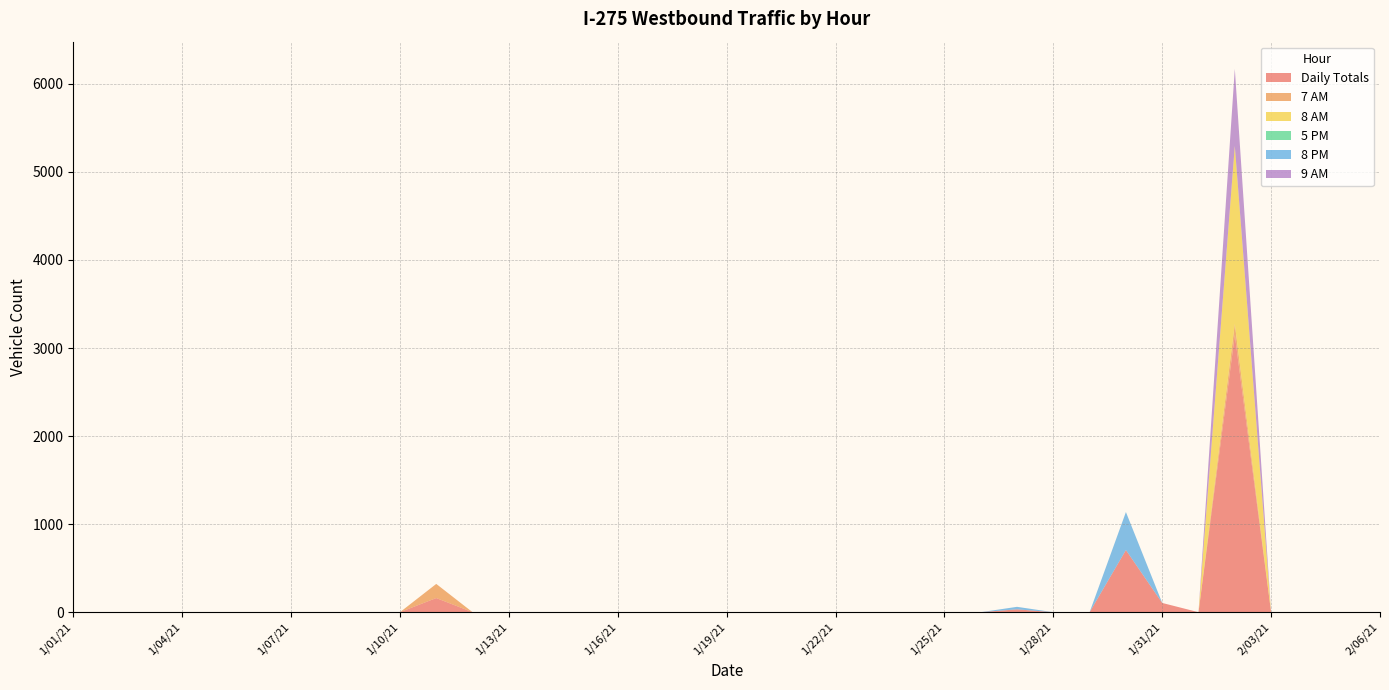

Reading left to right, extract all data points from this chart.

Daily Totals: 1/01/21=0.0	1/02/21=0.0	1/03/21=0.0	1/04/21=0.0	1/05/21=0.0	1/06/21=0.0	1/07/21=0.0	1/08/21=0.0	1/09/21=0.0	1/10/21=0.0	1/11/21=160.6	1/12/21=0.0	1/13/21=0.0	1/14/21=0.0	1/15/21=0.0	1/16/21=0.0	1/17/21=0.0	1/18/21=0.0	1/19/21=0.0	1/20/21=0.0	1/21/21=0.0	1/22/21=0.0	1/23/21=0.0	1/24/21=0.0	1/25/21=0.0	1/26/21=0.0	1/27/21=32.4	1/28/21=0.0	1/29/21=0.0	1/30/21=705.9	1/31/21=105.0	2/01/21=0.0	2/02/21=3148.9	2/03/21=0.0	2/04/21=0.0	2/05/21=0.0	2/06/21=0.0
7 AM: 1/01/21=0.0	1/02/21=0.0	1/03/21=0.0	1/04/21=0.0	1/05/21=0.0	1/06/21=0.0	1/07/21=0.0	1/08/21=0.0	1/09/21=0.0	1/10/21=0.0	1/11/21=160.6	1/12/21=0.0	1/13/21=0.0	1/14/21=0.0	1/15/21=0.0	1/16/21=0.0	1/17/21=0.0	1/18/21=0.0	1/19/21=0.0	1/20/21=0.0	1/21/21=0.0	1/22/21=0.0	1/23/21=0.0	1/24/21=0.0	1/25/21=0.0	1/26/21=0.0	1/27/21=0.0	1/28/21=0.0	1/29/21=0.0	1/30/21=0.0	1/31/21=0.0	2/01/21=0.0	2/02/21=124.5	2/03/21=0.0	2/04/21=0.0	2/05/21=0.0	2/06/21=0.0
8 AM: 1/01/21=0.0	1/02/21=0.0	1/03/21=0.0	1/04/21=0.0	1/05/21=0.0	1/06/21=0.0	1/07/21=0.0	1/08/21=0.0	1/09/21=0.0	1/10/21=0.0	1/11/21=0.0	1/12/21=0.0	1/13/21=0.0	1/14/21=0.0	1/15/21=0.0	1/16/21=0.0	1/17/21=0.0	1/18/21=0.0	1/19/21=0.0	1/20/21=0.0	1/21/21=0.0	1/22/21=0.0	1/23/21=0.0	1/24/21=0.0	1/25/21=0.0	1/26/21=0.0	1/27/21=0.0	1/28/21=0.0	1/29/21=0.0	1/30/21=0.0	1/31/21=0.0	2/01/21=0.0	2/02/21=2022.5	2/03/21=0.0	2/04/21=0.0	2/05/21=0.0	2/06/21=0.0
5 PM: 1/01/21=0.0	1/02/21=0.0	1/03/21=0.0	1/04/21=0.0	1/05/21=0.0	1/06/21=0.0	1/07/21=0.0	1/08/21=0.0	1/09/21=0.0	1/10/21=0.0	1/11/21=0.0	1/12/21=0.0	1/13/21=0.0	1/14/21=0.0	1/15/21=0.0	1/16/21=0.0	1/17/21=0.0	1/18/21=0.0	1/19/21=0.0	1/20/21=0.0	1/21/21=0.0	1/22/21=0.0	1/23/21=0.0	1/24/21=0.0	1/25/21=0.0	1/26/21=0.0	1/27/21=0.0	1/28/21=0.0	1/29/21=0.0	1/30/21=0.0	1/31/21=0.0	2/01/21=0.0	2/02/21=0.0	2/03/21=0.0	2/04/21=0.0	2/05/21=0.0	2/06/21=0.0
8 PM: 1/01/21=0.0	1/02/21=0.0	1/03/21=0.0	1/04/21=0.0	1/05/21=0.0	1/06/21=0.0	1/07/21=0.0	1/08/21=0.0	1/09/21=0.0	1/10/21=0.0	1/11/21=0.0	1/12/21=0.0	1/13/21=0.0	1/14/21=0.0	1/15/21=0.0	1/16/21=0.0	1/17/21=0.0	1/18/21=0.0	1/19/21=0.0	1/20/21=0.0	1/21/21=0.0	1/22/21=0.0	1/23/21=0.0	1/24/21=0.0	1/25/21=0.0	1/26/21=0.0	1/27/21=28.5	1/28/21=0.0	1/29/21=0.0	1/30/21=431.4	1/31/21=0.0	2/01/21=0.0	2/02/21=0.0	2/03/21=0.0	2/04/21=0.0	2/05/21=0.0	2/06/21=0.0
9 AM: 1/01/21=0.0	1/02/21=0.0	1/03/21=0.0	1/04/21=0.0	1/05/21=0.0	1/06/21=0.0	1/07/21=0.0	1/08/21=0.0	1/09/21=0.0	1/10/21=0.0	1/11/21=0.0	1/12/21=0.0	1/13/21=0.0	1/14/21=0.0	1/15/21=0.0	1/16/21=0.0	1/17/21=0.0	1/18/21=0.0	1/19/21=0.0	1/20/21=0.0	1/21/21=0.0	1/22/21=0.0	1/23/21=0.0	1/24/21=0.0	1/25/21=0.0	1/26/21=0.0	1/27/21=0.0	1/28/21=0.0	1/29/21=0.0	1/30/21=0.0	1/31/21=0.0	2/01/21=0.0	2/02/21=874.6	2/03/21=0.0	2/04/21=0.0	2/05/21=0.0	2/06/21=0.0